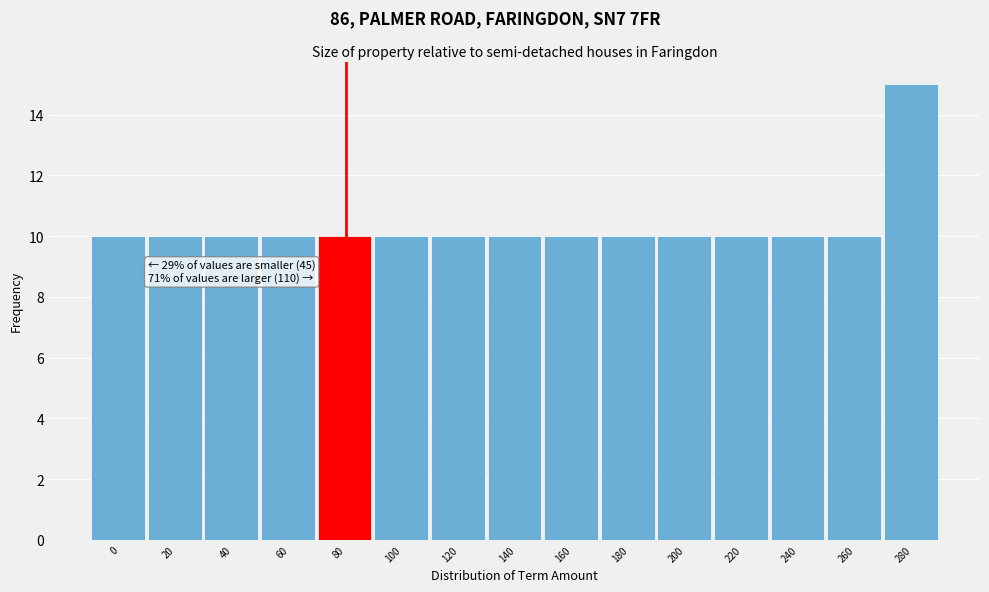

Reading left to right, extract all data points from this chart.

0=10	20=10	40=10	60=10	80=10	100=10	120=10	140=10	160=10	180=10	200=10	220=10	240=10	260=10	280=15